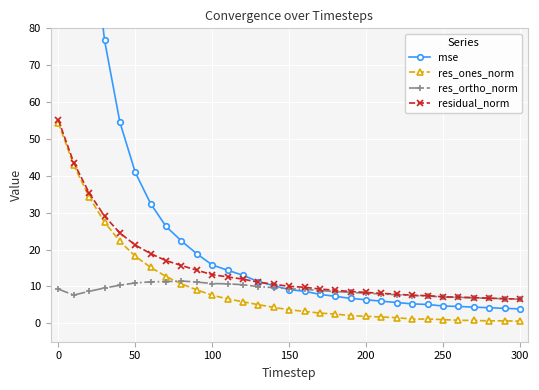

True or false: residual_norm and res_ones_norm cross at least once.

False